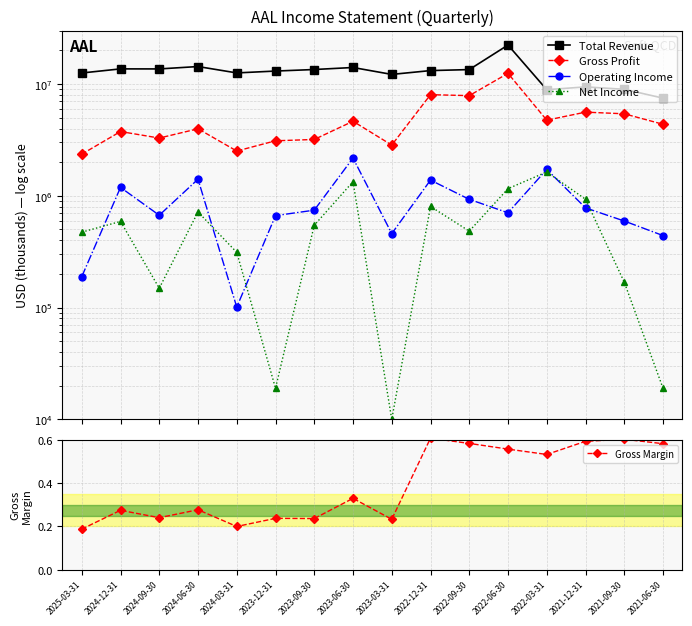

What is the sum of all Gross Profit values?

78176000.0